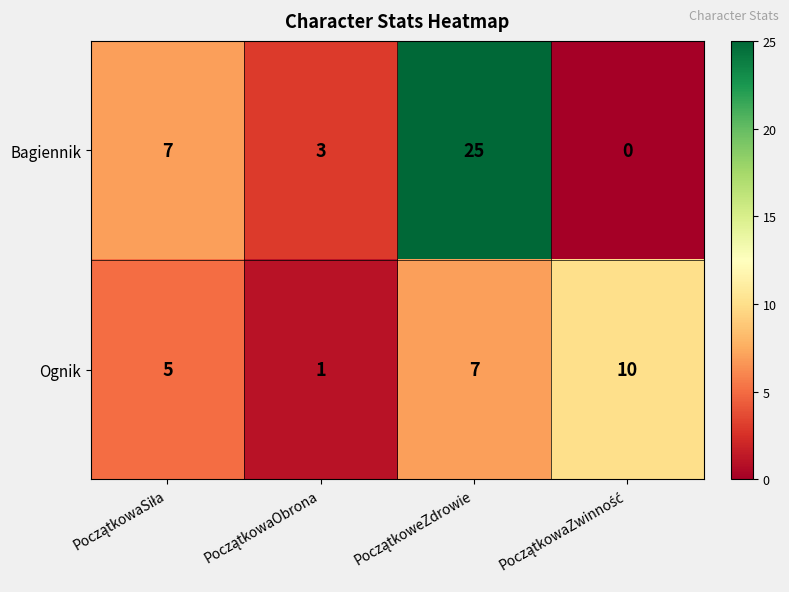

Which series has the largest range (max minus min)?

Bagiennik